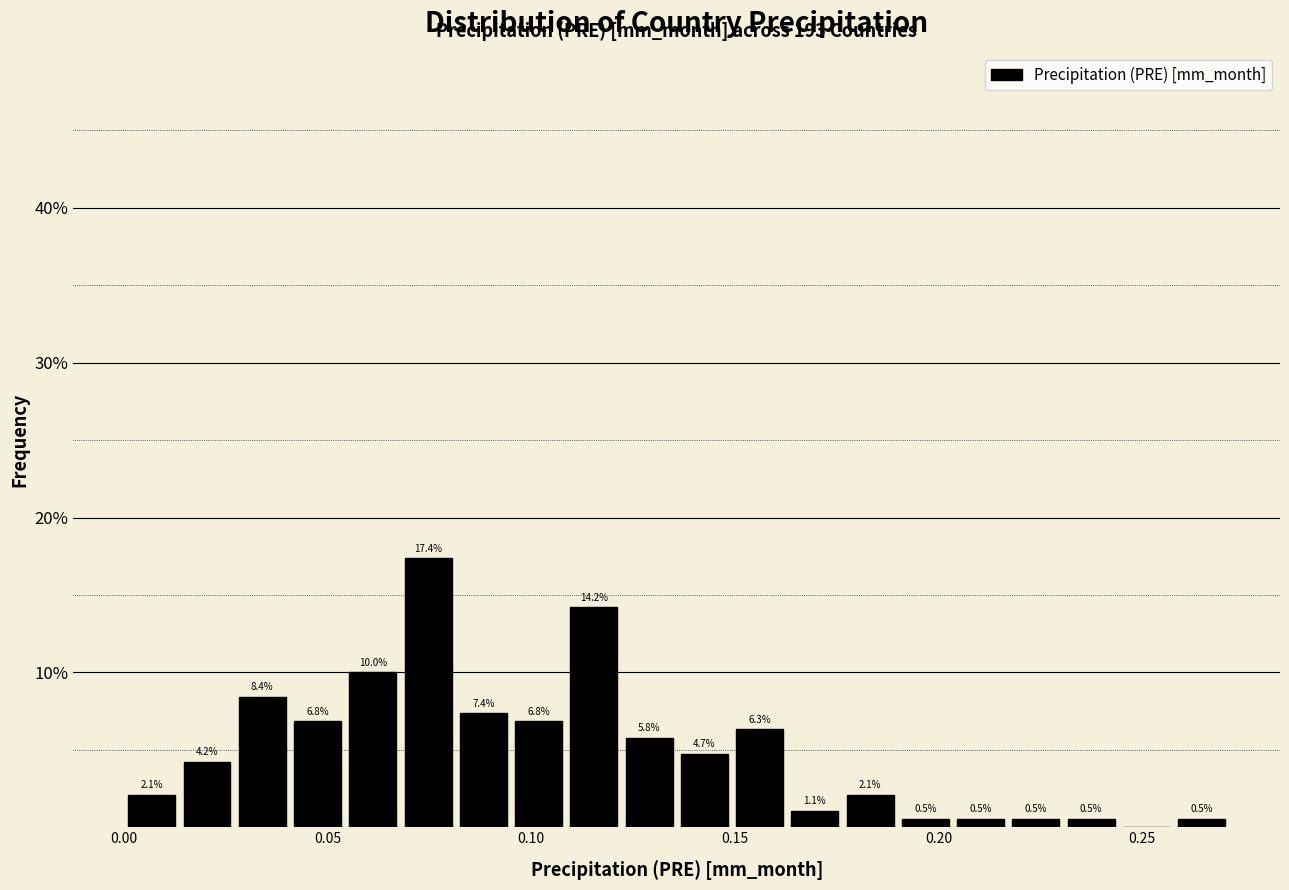

Around what value on the x-axis is the tallest bar? Give the approximate position of its centre, as read against the axis.

0.075